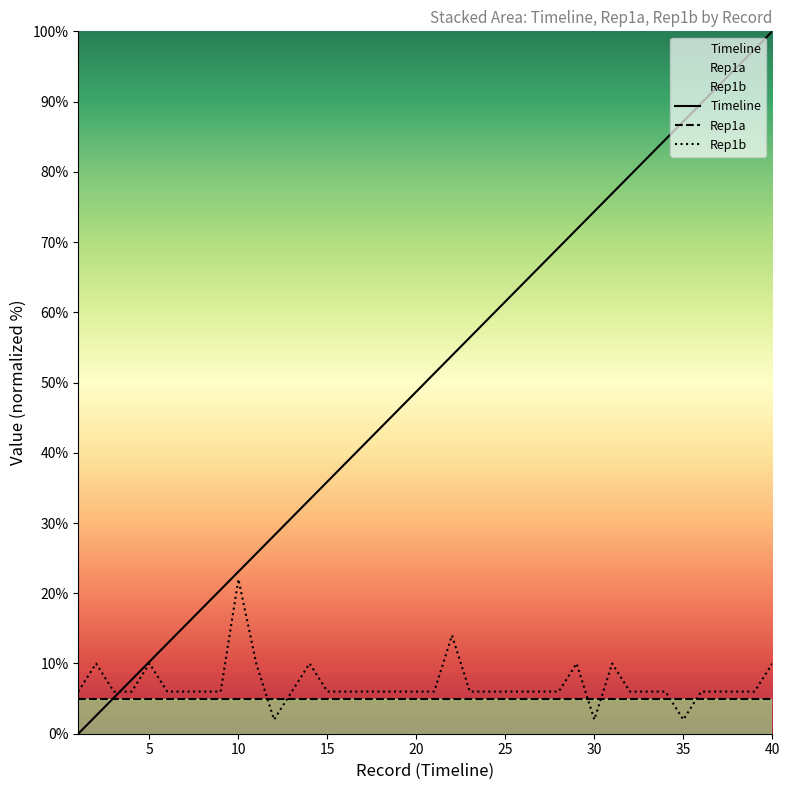

Between 22 and 27, which series saw the biggest shift?

Timeline